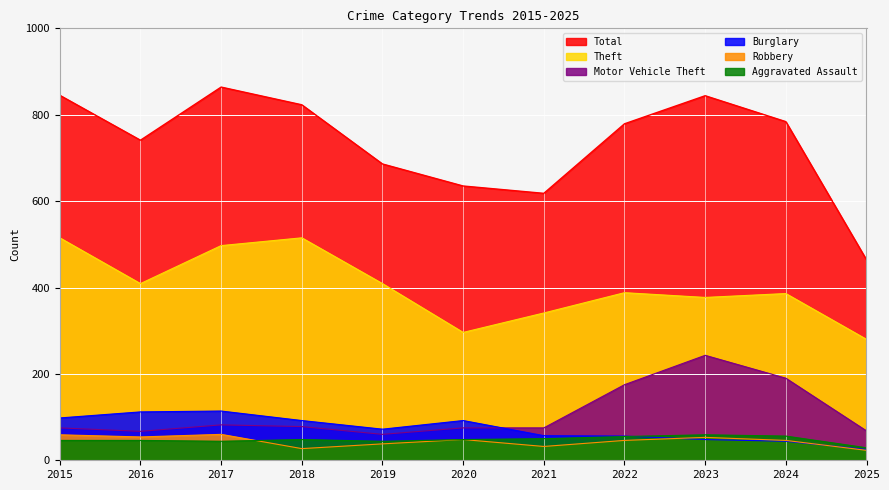

How many intersections are there between Aggravated Assault and Robbery?

1